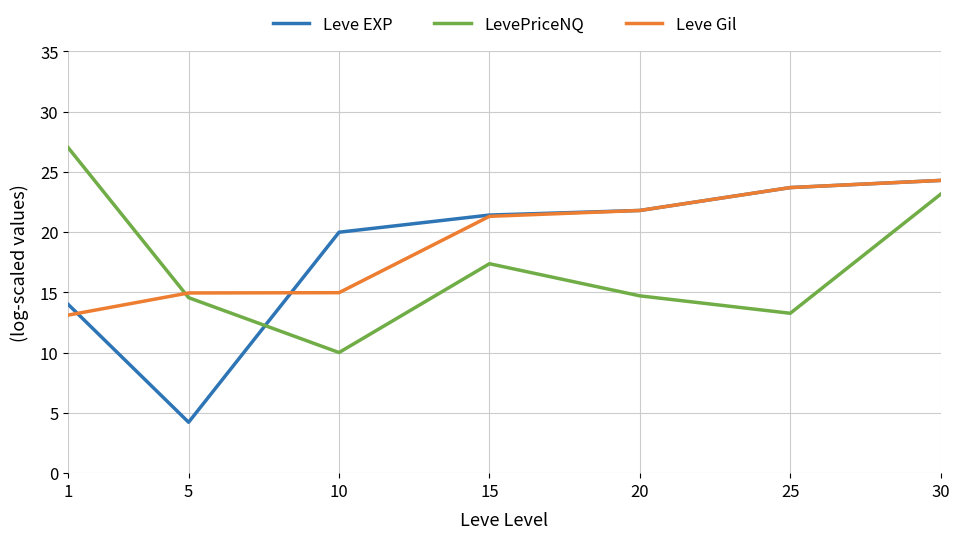

Is the value of Leve EXP at 5 greater than the value of LevePriceNQ at 25?

No